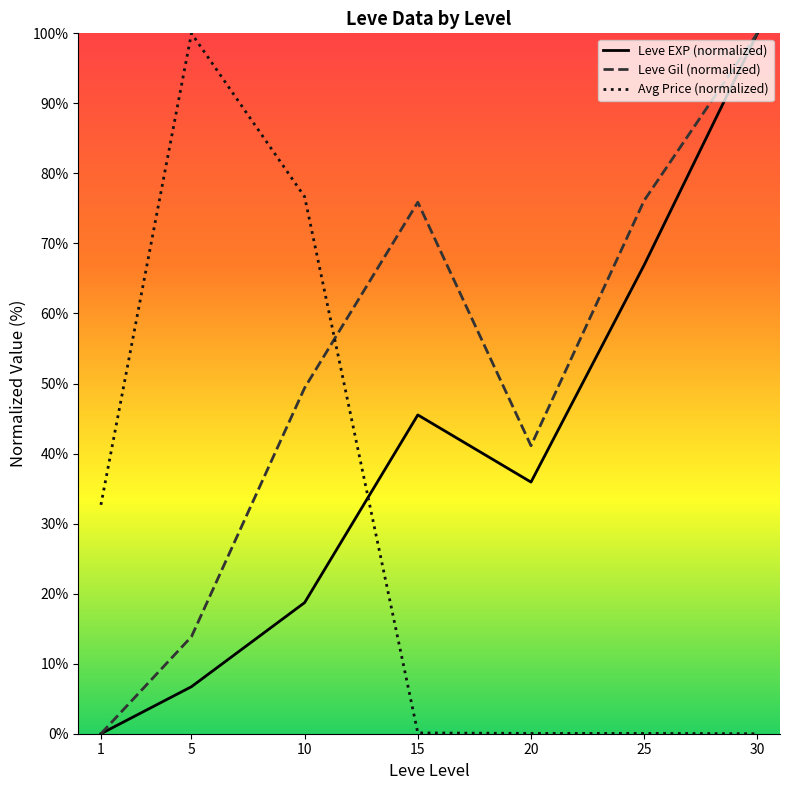

Rank the series at 20 from lowest to highest value.

Avg Price (normalized), Leve EXP (normalized), Leve Gil (normalized)